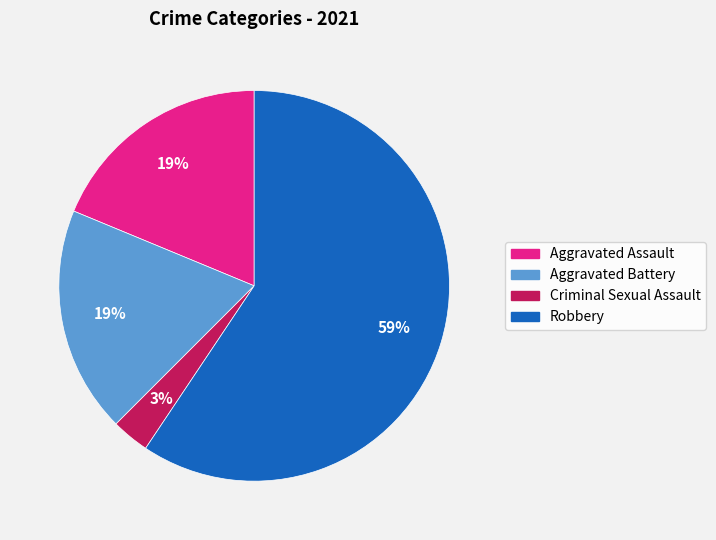

Which slice is the largest?

Robbery